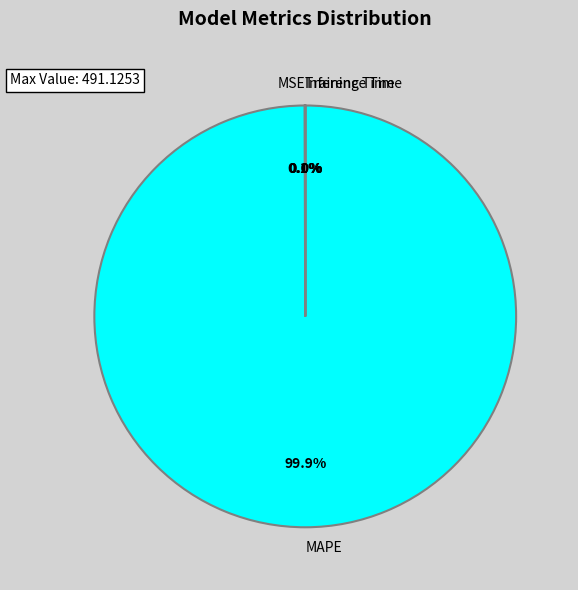

To the nearest percent, what percentage of the pie is MAPE?

100%